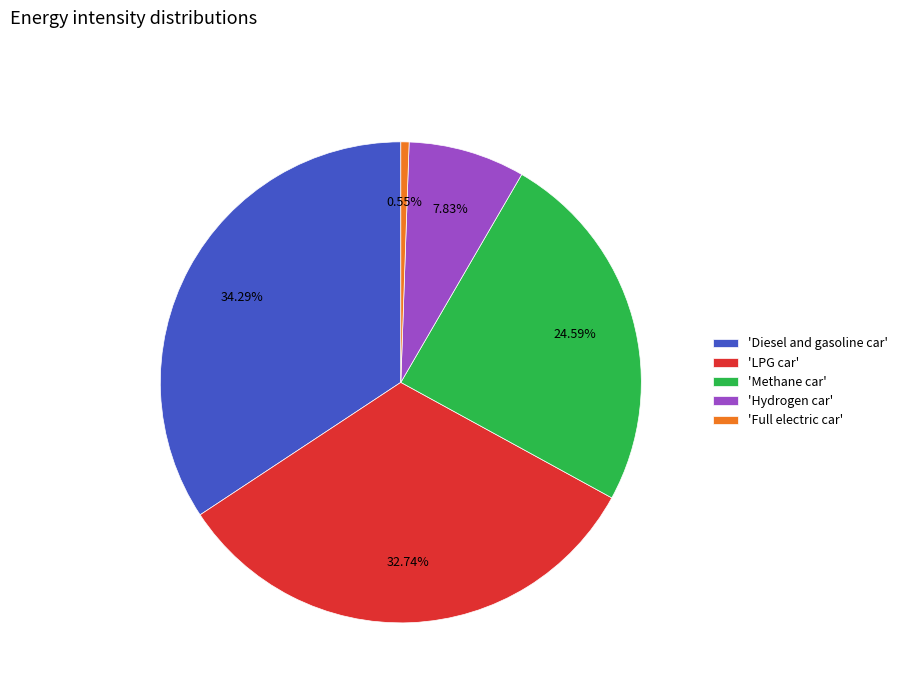

Rank the categories by value from highest to lowest.

'Diesel and gasoline car', 'LPG car', 'Methane car', 'Hydrogen car', 'Full electric car'